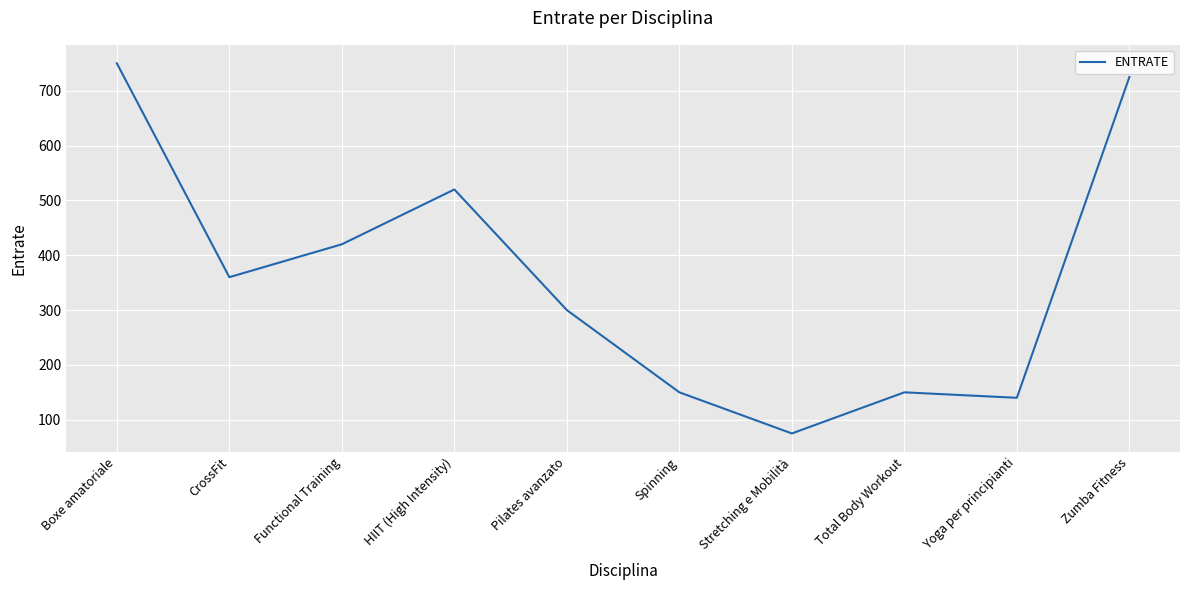

What value does the data have at HIIT (High Intensity), to the nearest 50?

500